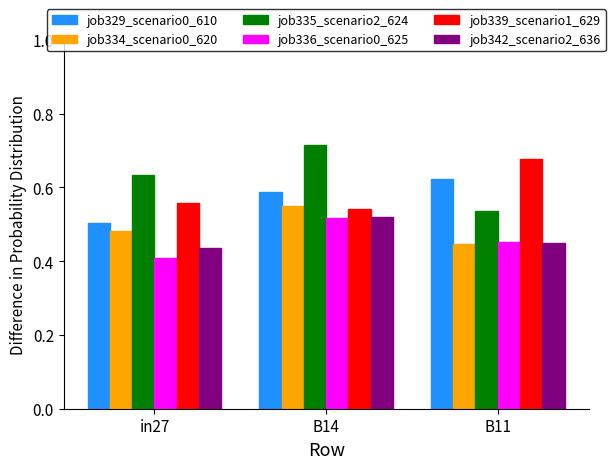

The job334_scenario0_620 series shows 0.3 at B14. True or false?

False